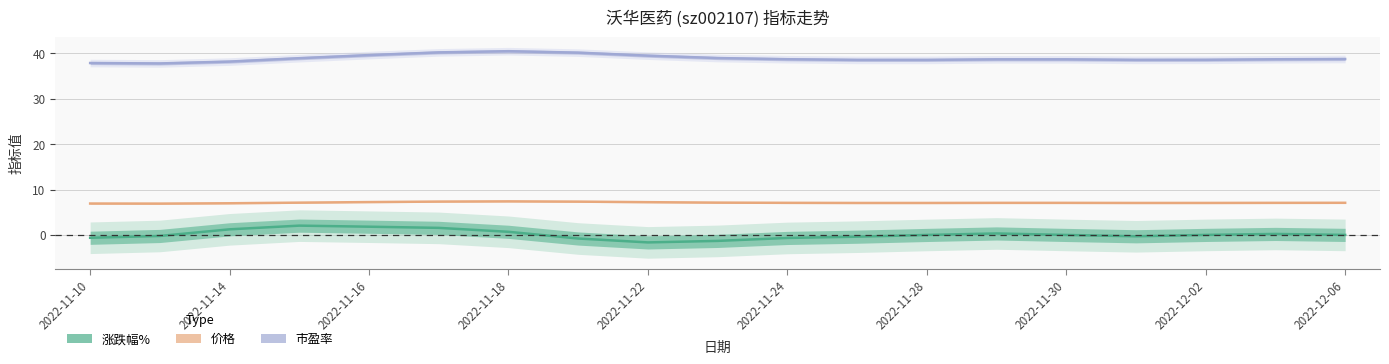

What is the difference between the maximum and minimum values in the 价格 series?

0.5